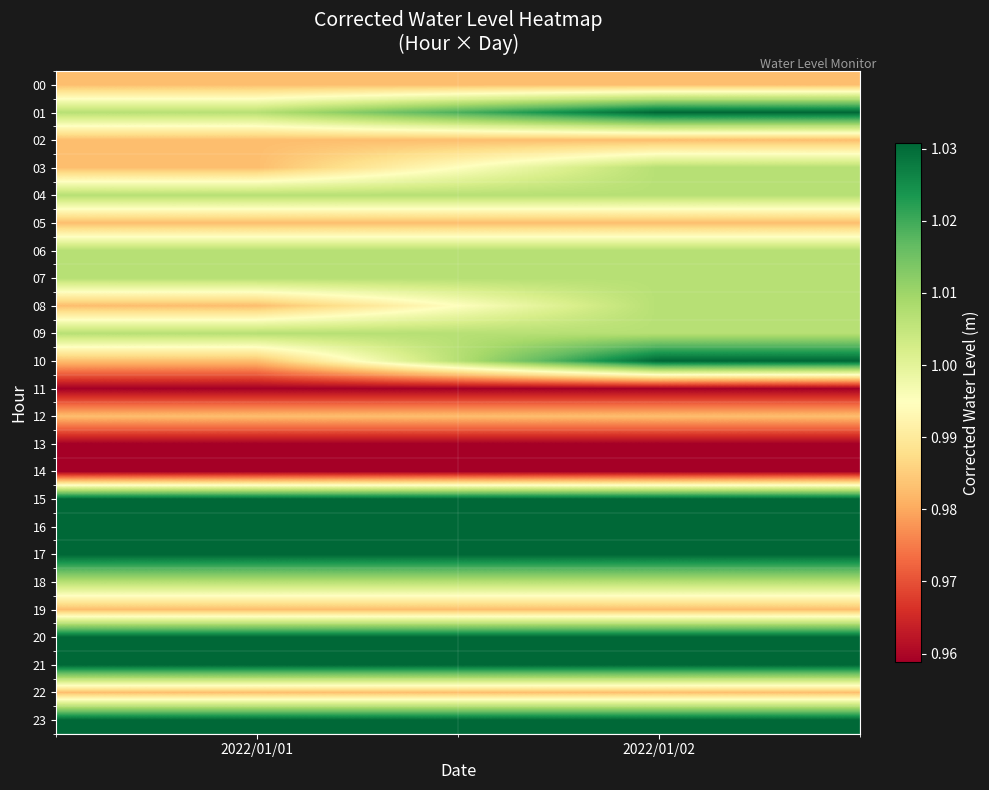

At which category is the sum across all series the highest?

2022/01/02